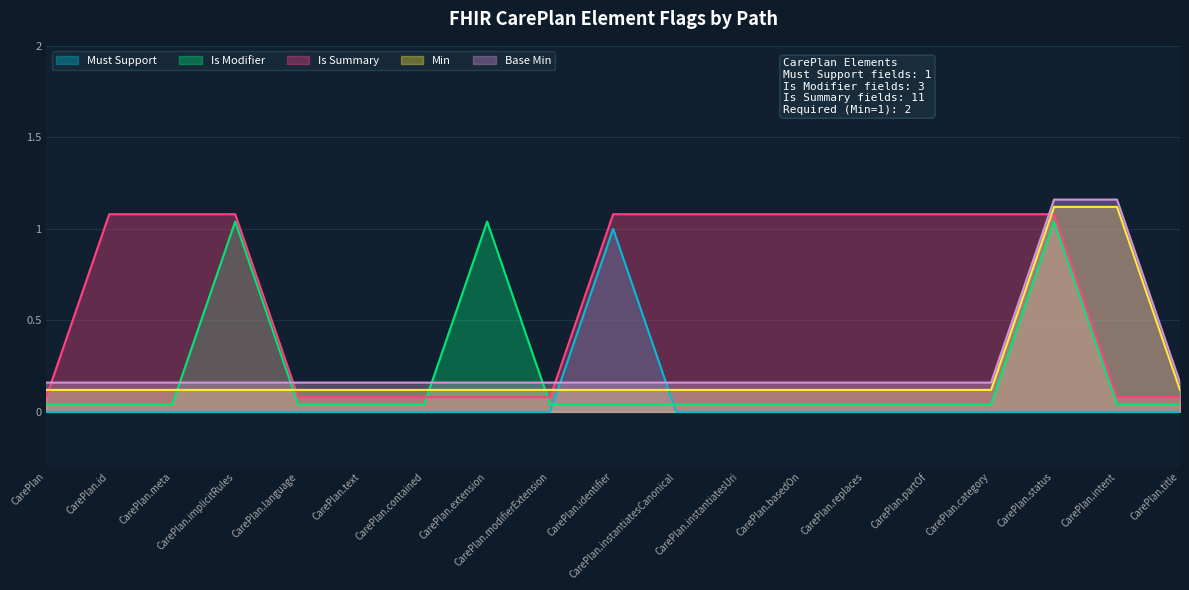

Which series changed the most between CarePlan.instantiatesUri and CarePlan.title?

Is Summary